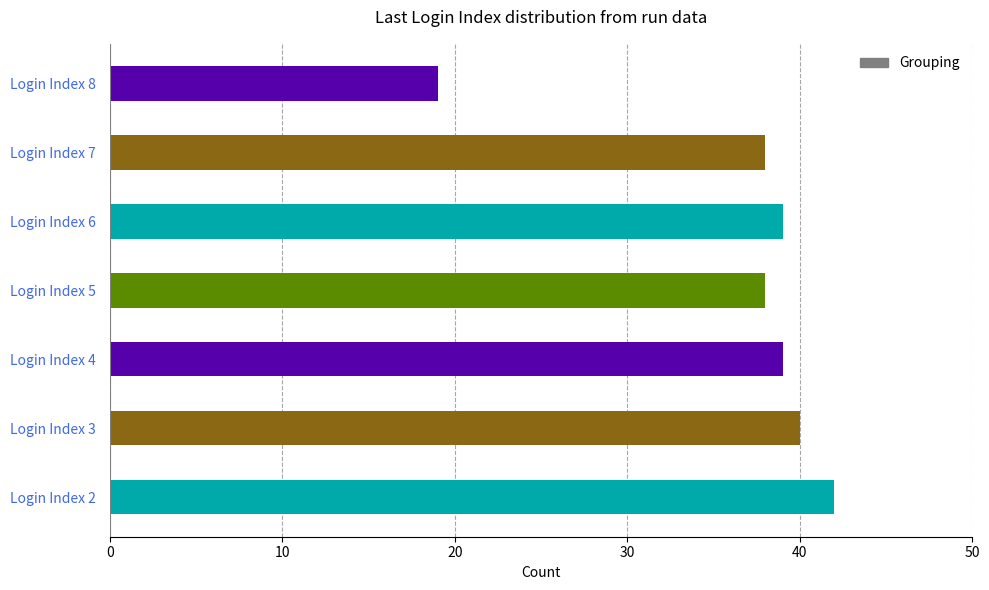

The value at Login Index 7 is 38. True or false?

True